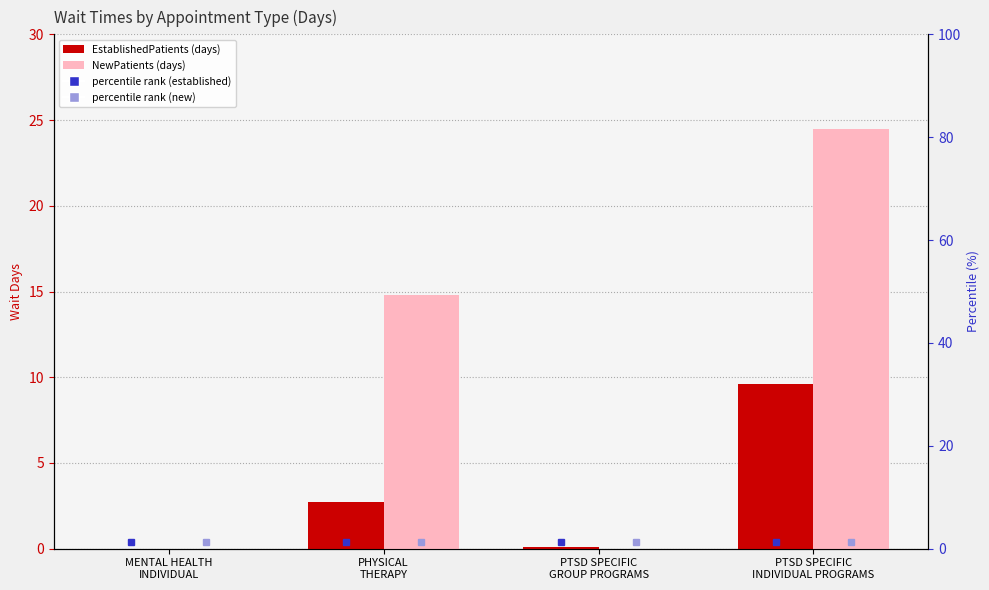

Reading right to left, extract all data points from this chart.

EstablishedPatients: 9.6	0.1	2.7	0.0
NewPatients: 24.5	0.0	14.8	0.0